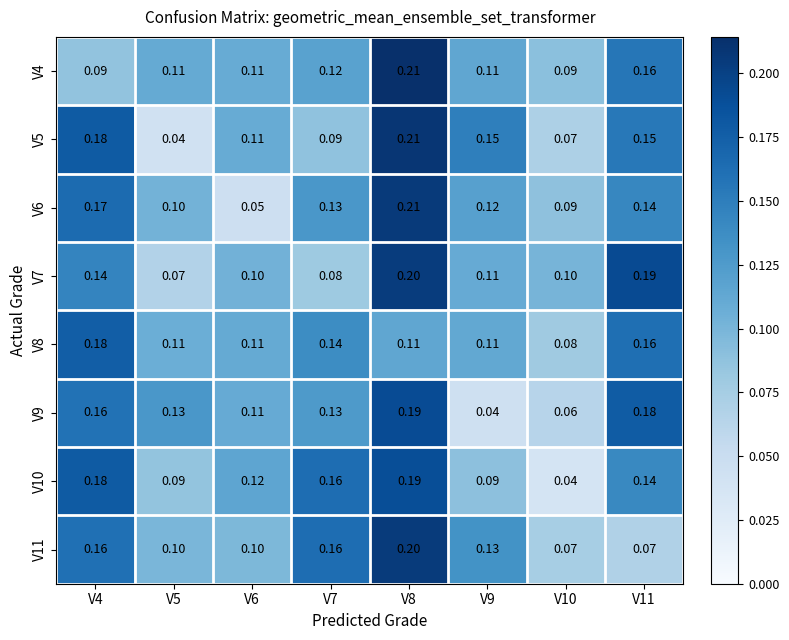

Which label corresponds to the largest value in the chart?

V8